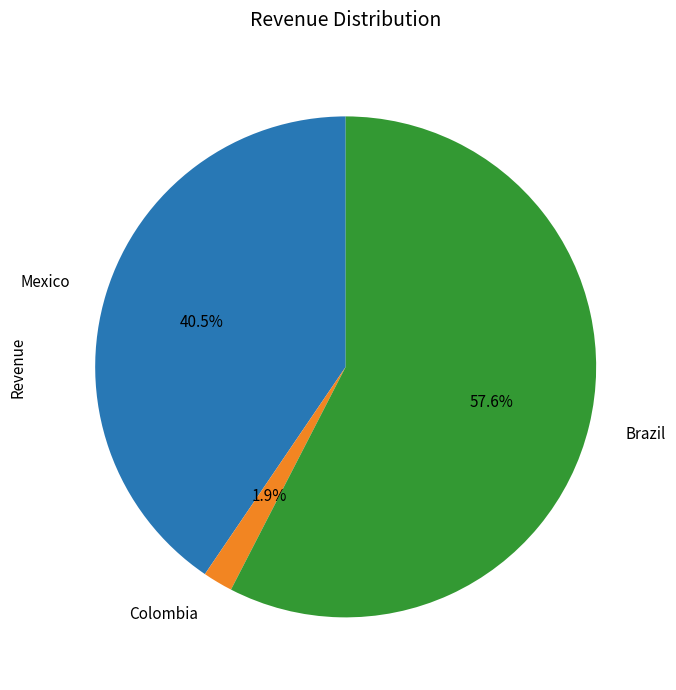

Does Mexico account for over 50% of the chart?

No